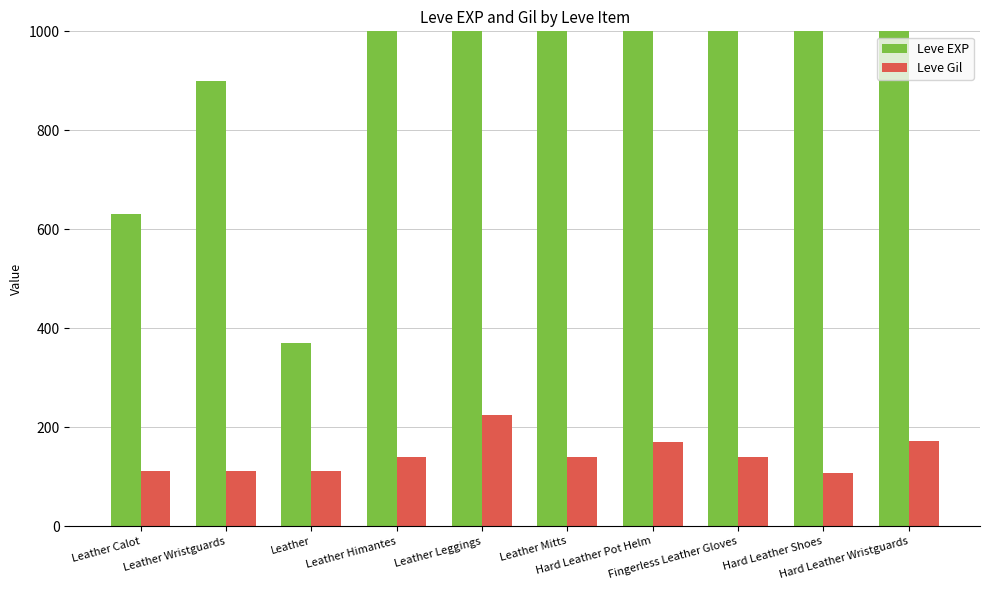

List the series in order of their overall mean, lowest first.

Leve Gil, Leve EXP